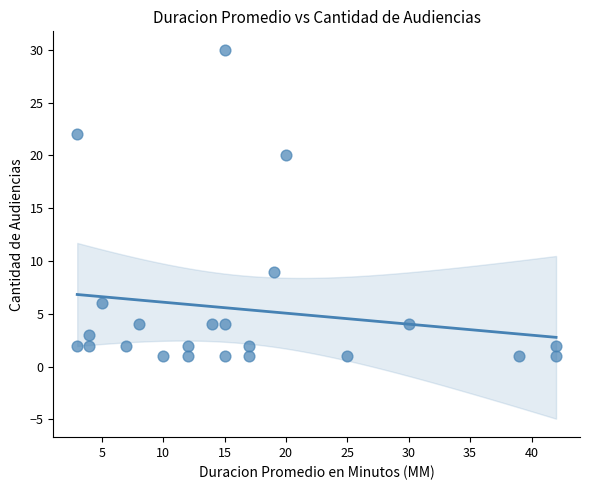

What is the range of Y values (max minus min)?

29